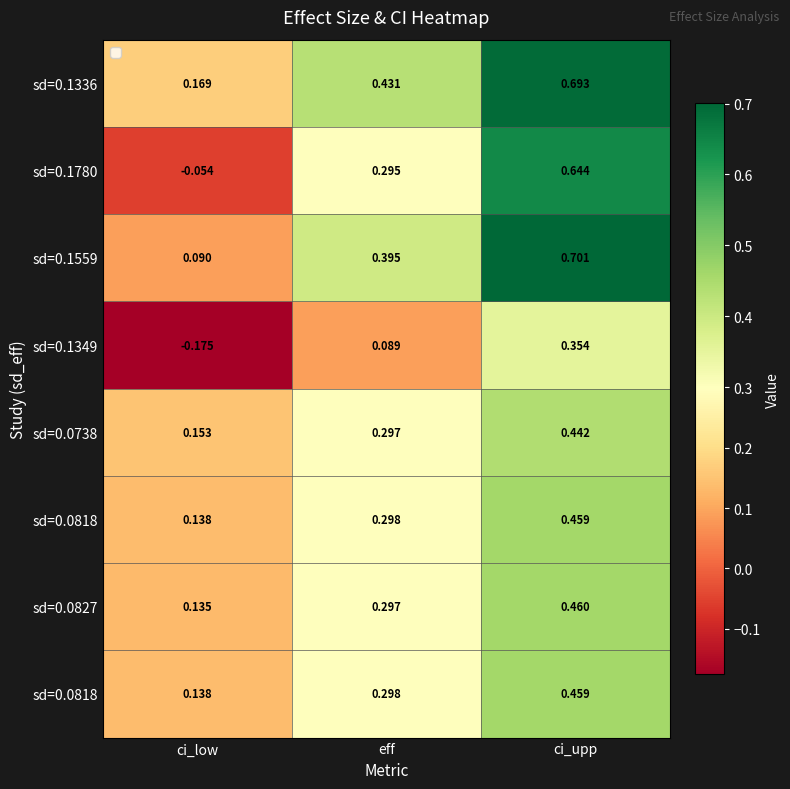

What is the total value across all series at ci_low?

0.6